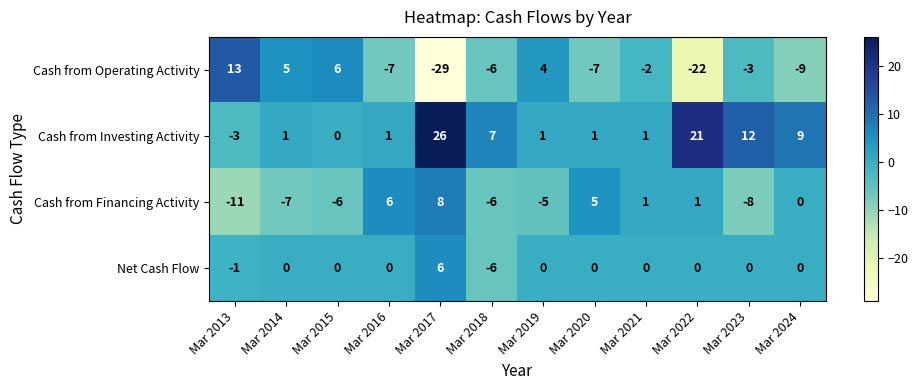

How many data points does each series have?

12